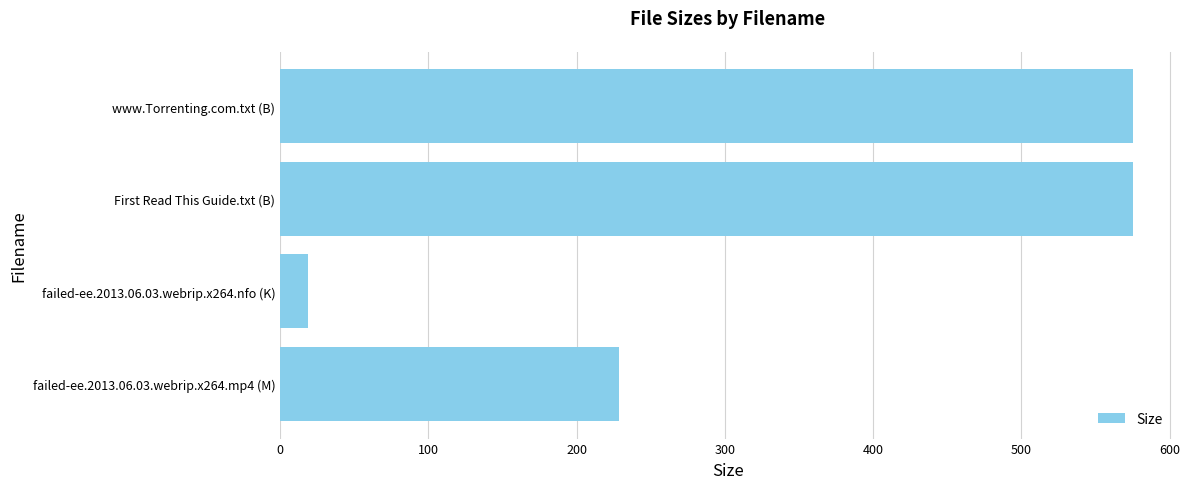

What is the difference between the maximum and minimum values?

556.4